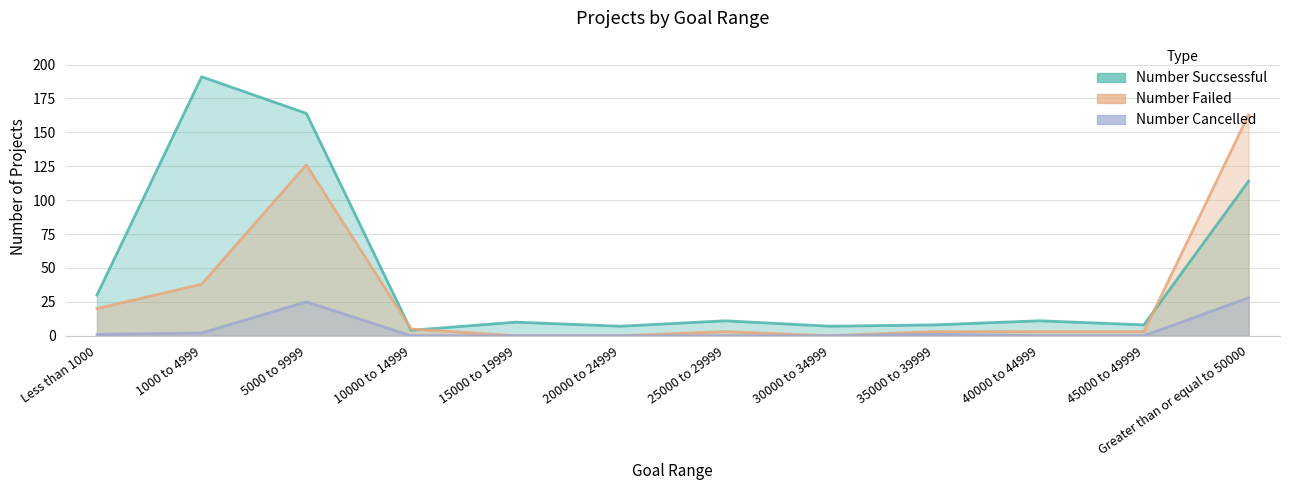

What is the highest value of the Number Cancelled series?

28